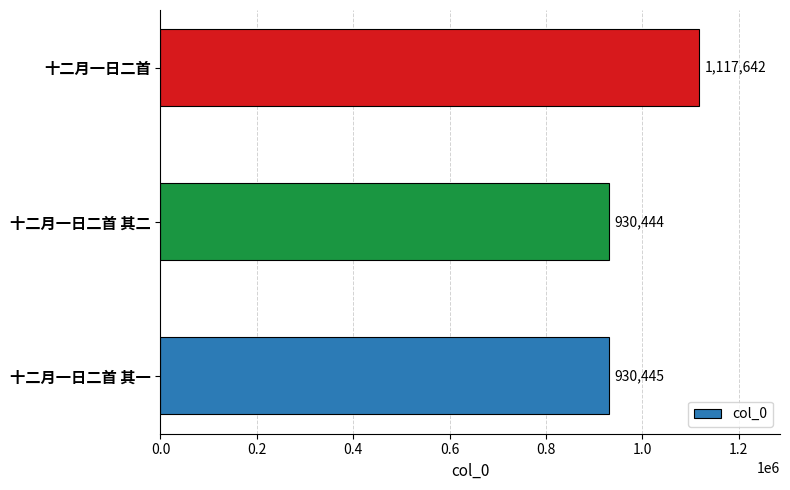

At which category does the chart reach its peak across all series?

十二月一日二首